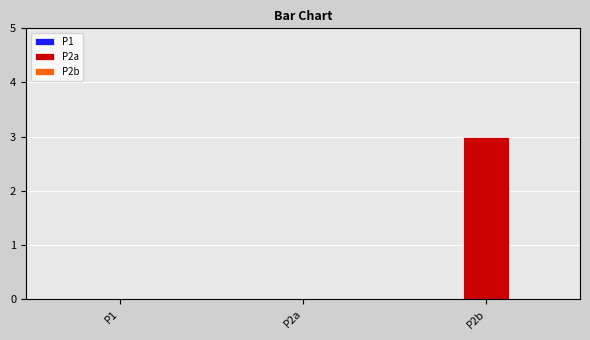

Reading left to right, what are all the values shown in this chart?

P1=0	P2a=0	P2b=3